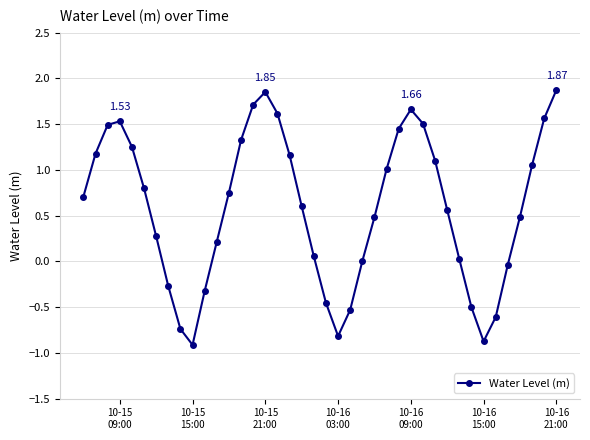

Count the number of categories in the chart.

40